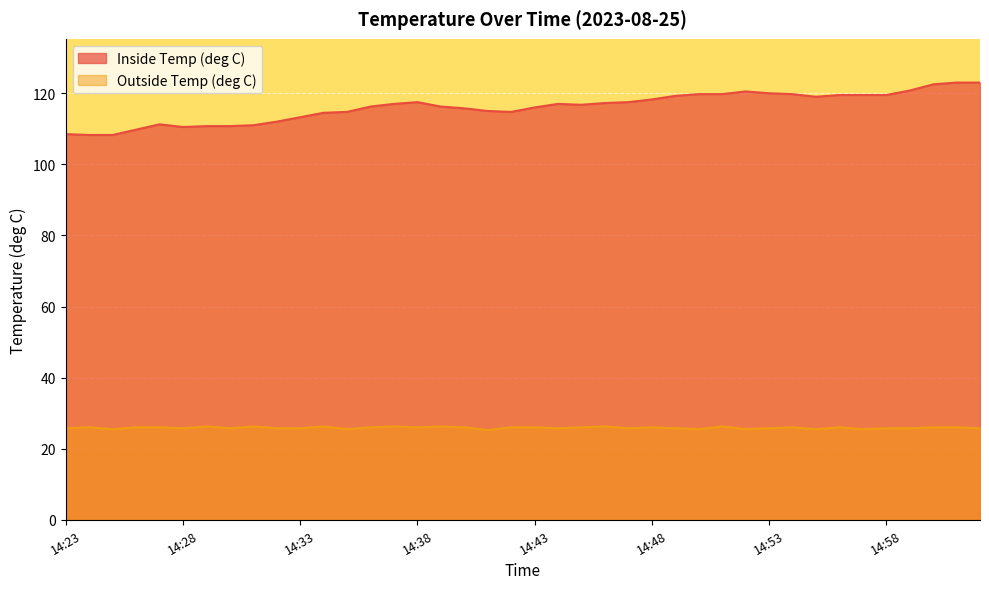

Reading right to left, extract all data points from this chart.

Inside Temp (deg C): 15:02=123.0	15:01=123.0	15:00=122.5	14:59=120.8	14:58=119.5	14:57=119.5	14:56=119.5	14:55=119.0	14:54=119.8	14:53=120.0	14:52=120.5	14:51=119.8	14:50=119.8	14:49=119.2	14:48=118.2	14:47=117.5	14:46=117.2	14:45=116.8	14:44=117.0	14:43=116.0	14:42=114.8	14:41=115.0	14:40=115.8	14:39=116.2	14:38=117.5	14:37=117.0	14:36=116.2	14:35=114.8	14:34=114.5	14:33=113.2	14:32=112.0	14:31=111.0	14:30=110.8	14:29=110.8	14:28=110.5	14:27=111.2	14:26=109.8	14:25=108.2	14:24=108.2	14:23=108.5
Outside Temp (deg C): 15:02=25.8	15:01=26.0	15:00=26.0	14:59=25.8	14:58=25.8	14:57=25.5	14:56=26.0	14:55=25.5	14:54=26.0	14:53=25.8	14:52=25.5	14:51=26.2	14:50=25.5	14:49=25.8	14:48=26.0	14:47=25.8	14:46=26.2	14:45=26.0	14:44=25.8	14:43=26.0	14:42=26.0	14:41=25.2	14:40=26.0	14:39=26.2	14:38=26.0	14:37=26.2	14:36=26.0	14:35=25.5	14:34=26.2	14:33=25.8	14:32=25.8	14:31=26.2	14:30=25.8	14:29=26.2	14:28=25.8	14:27=26.0	14:26=26.0	14:25=25.5	14:24=26.0	14:23=25.8